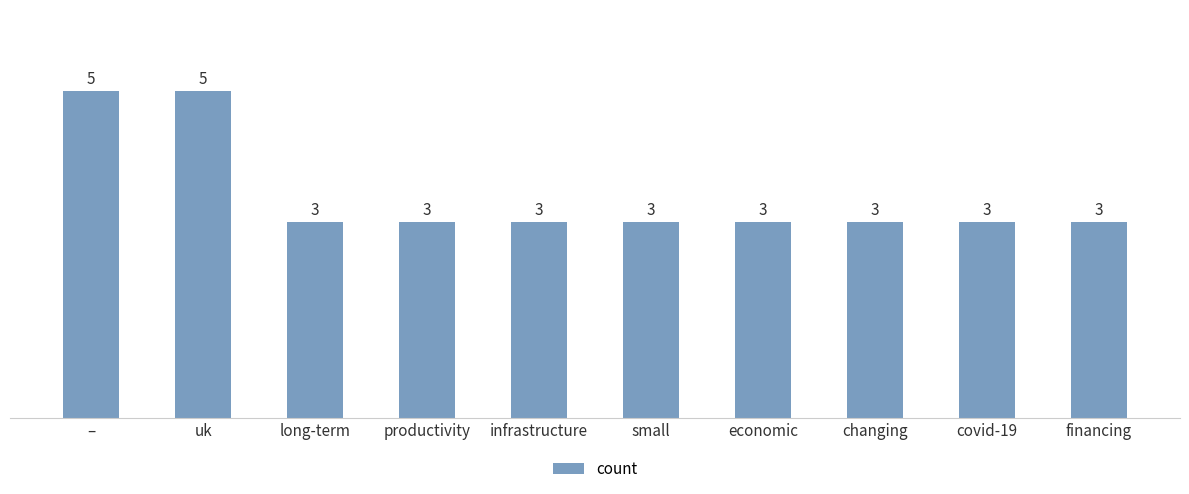

What is the minimum value shown in the chart?

3